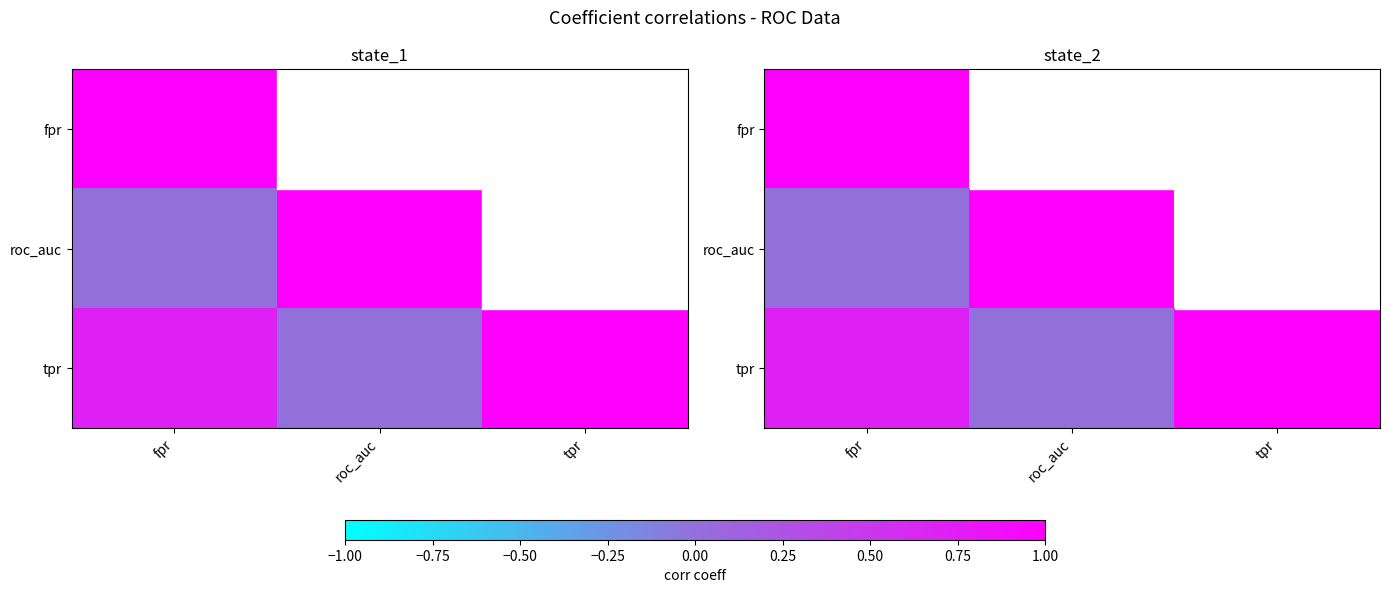

What is the average value of the tpr series?

0.6